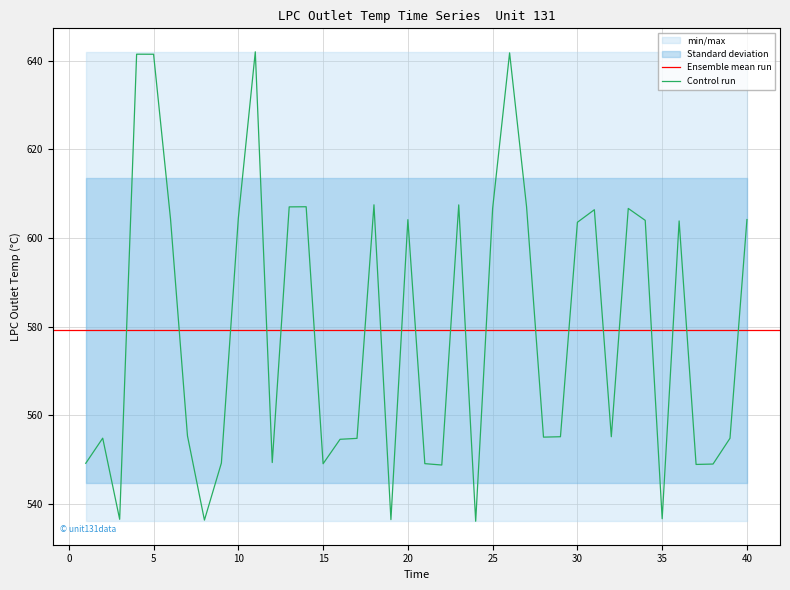

What value does the data have at 14?

607.1